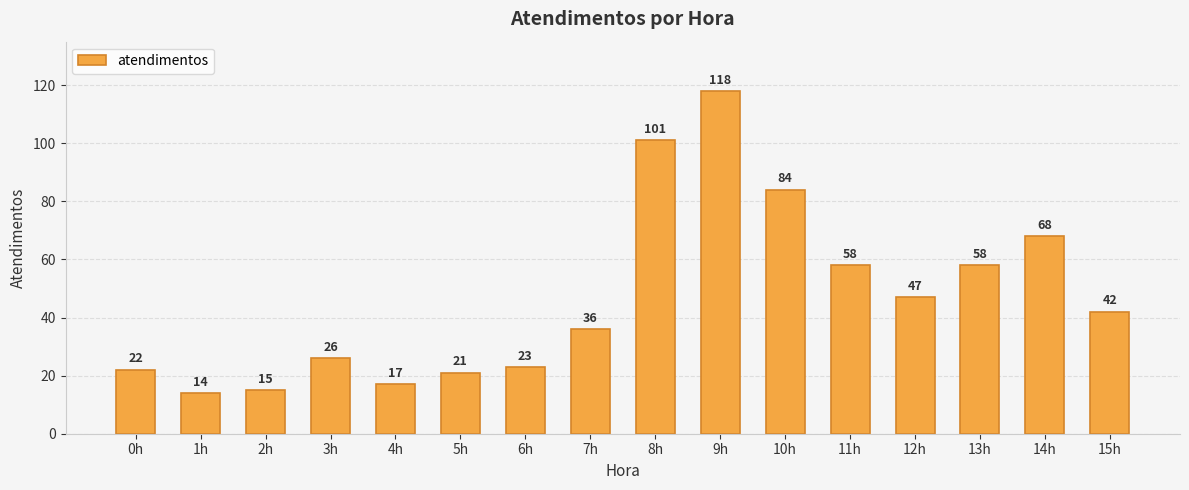

Which has a higher value, 14h or 9h?

9h